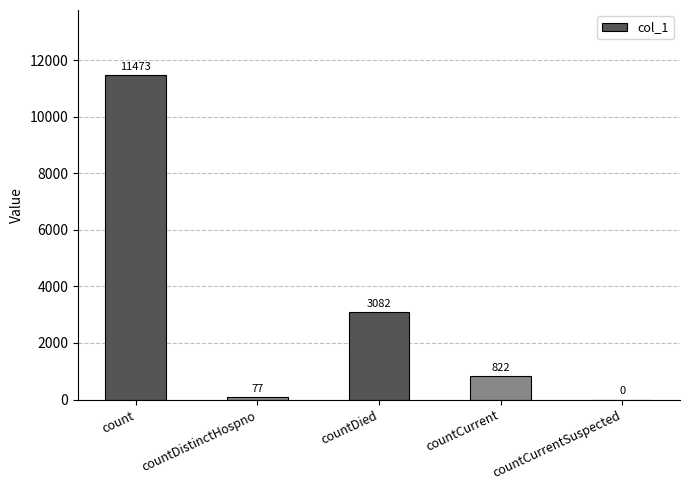

Where is the data nearest to the value 5736?

countDied